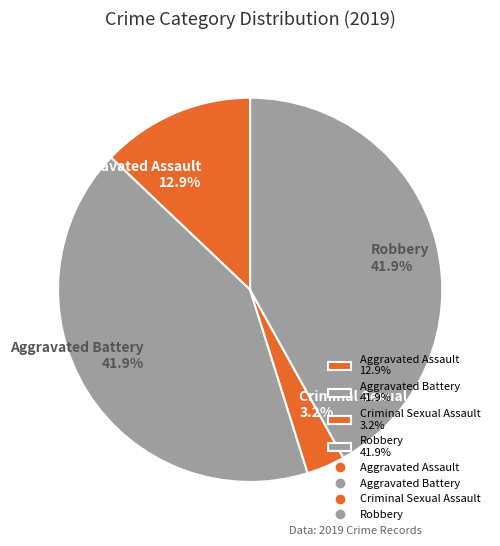

What percentage is NOT represented by Aggravated Battery 41.9%?

58.1%